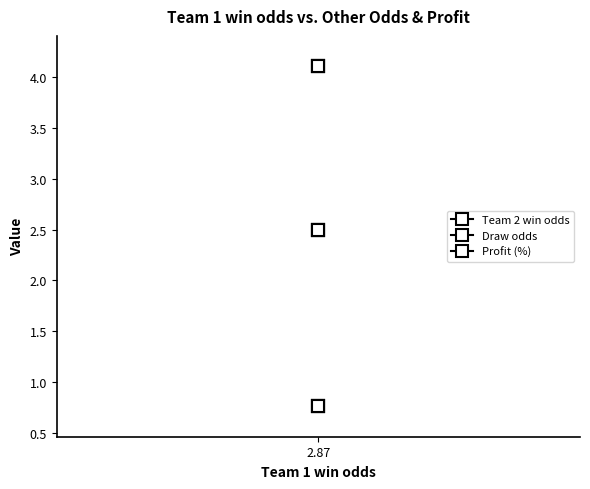

At which label does Profit (%) reach its minimum?

2.87